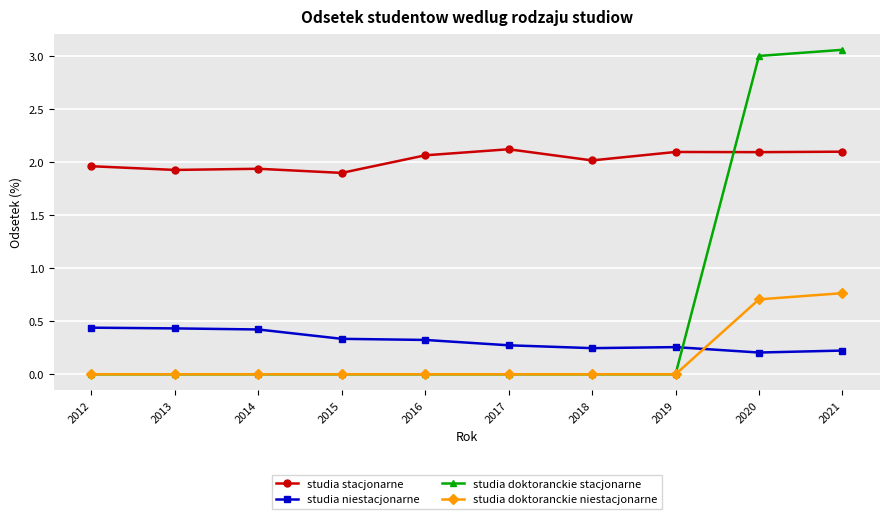

True or false: studia stacjonarne and studia niestacjonarne cross at least once.

False